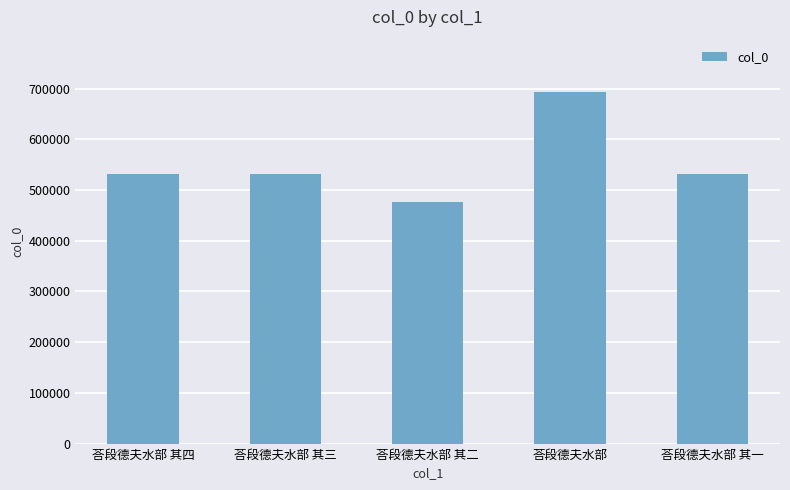

Is it true that the value at 荅段德夫水部 其三 is 531426?

True